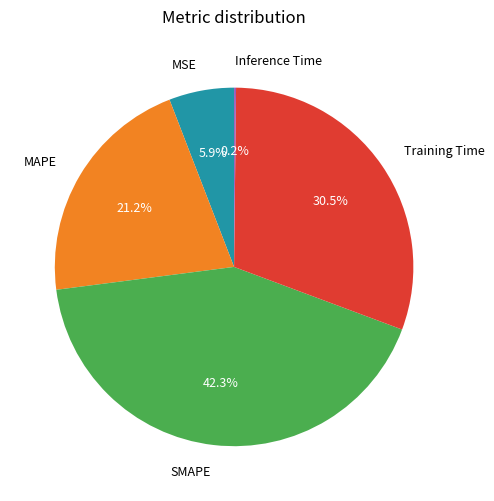

What is the largest slice in the pie chart?

SMAPE